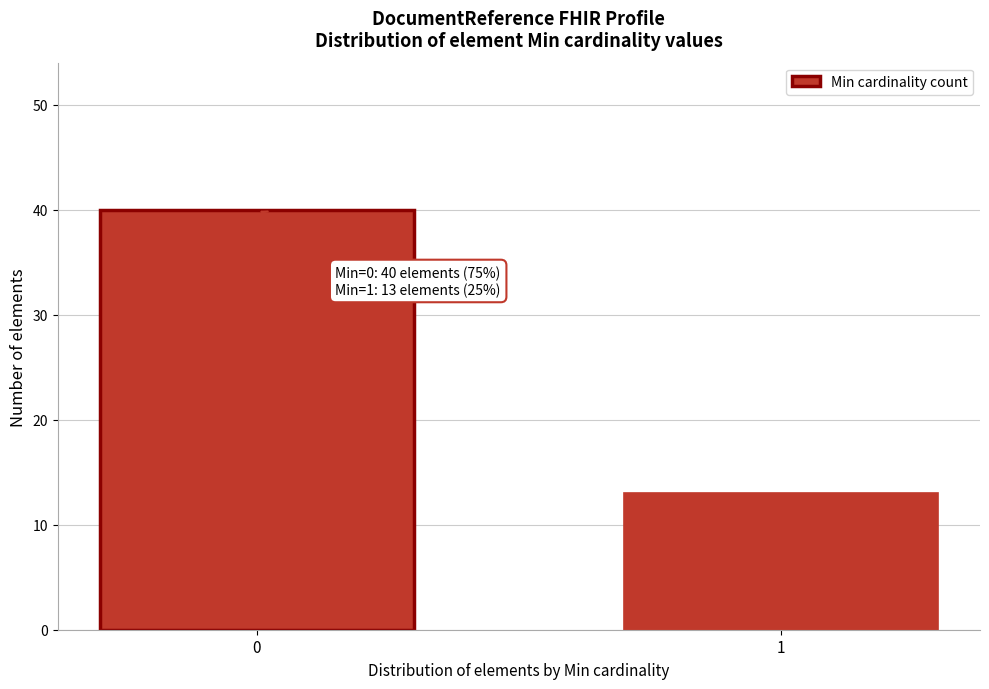

Reading right to left, list all the values displayed in this chart.

13	40